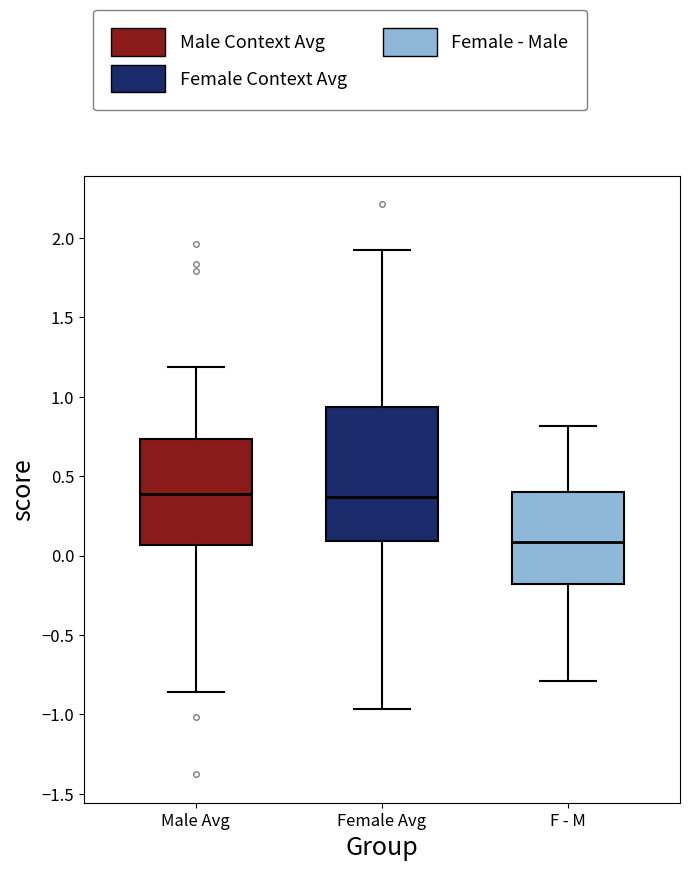

Where does the lower whisker of the box for F - M end on the y-axis? The values are not printed on the chart, so give them approximately, as read against the axis.

-0.80